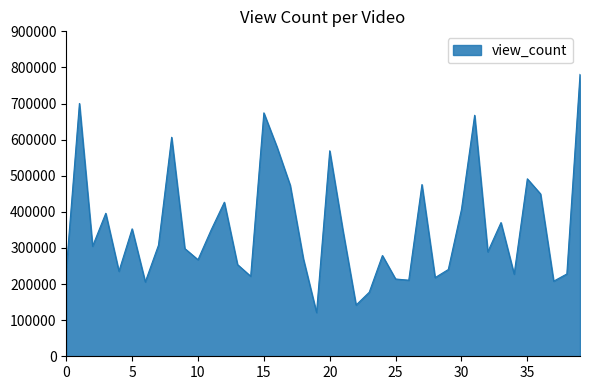

What is the greatest value displayed?

780751